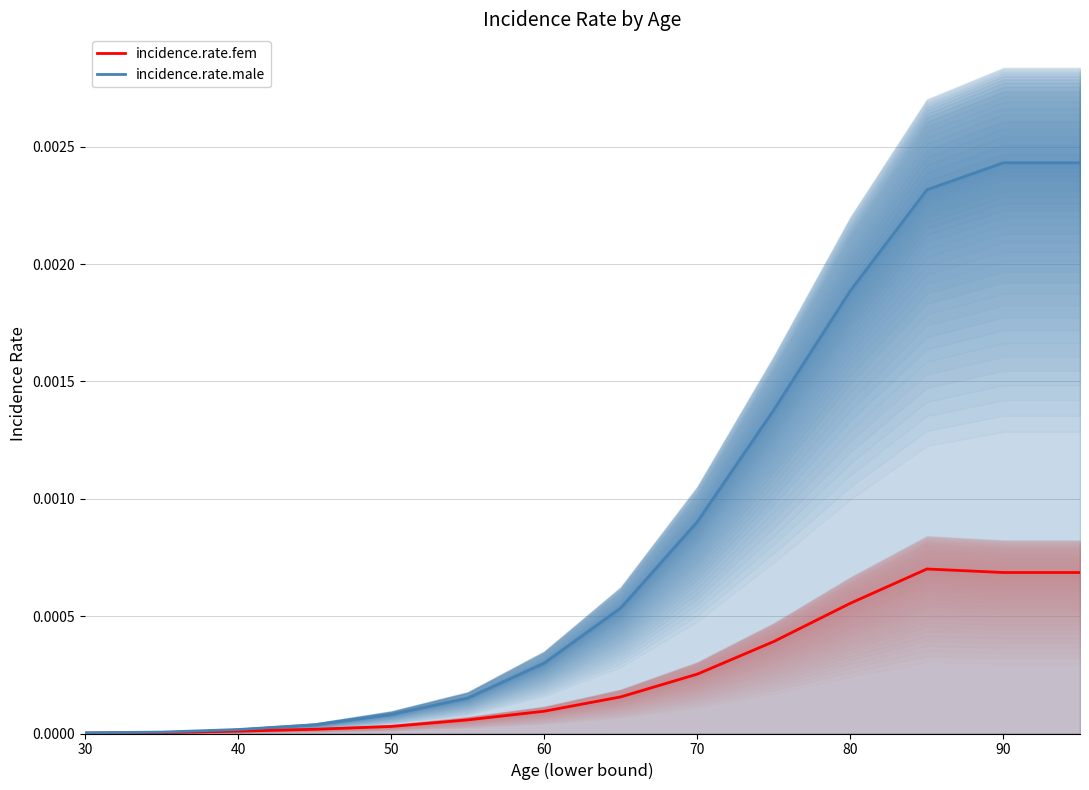

The value of incidence.rate.fem at 11 is 0.0. True or false?

False